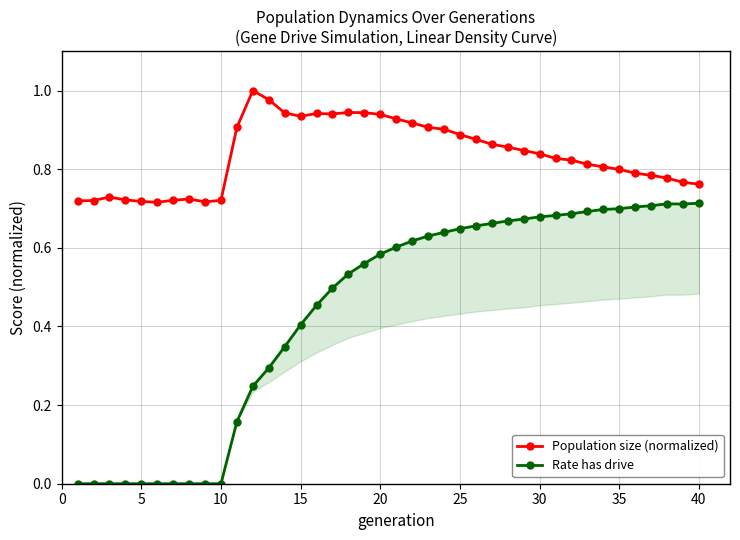

Reading left to right, what are all the values shown in this chart?

Population size (normalized): 0.7	0.7	0.7	0.7	0.7	0.7	0.7	0.7	0.7	0.7	0.9	1.0	1.0	0.9	0.9	0.9	0.9	0.9	0.9	0.9	0.9	0.9	0.9	0.9	0.9	0.9	0.9	0.9	0.8	0.8	0.8	0.8	0.8	0.8	0.8	0.8	0.8	0.8	0.8	0.8
Rate has drive: 0.0	0.0	0.0	0.0	0.0	0.0	0.0	0.0	0.0	0.0	0.2	0.2	0.3	0.3	0.4	0.5	0.5	0.5	0.6	0.6	0.6	0.6	0.6	0.6	0.6	0.7	0.7	0.7	0.7	0.7	0.7	0.7	0.7	0.7	0.7	0.7	0.7	0.7	0.7	0.7